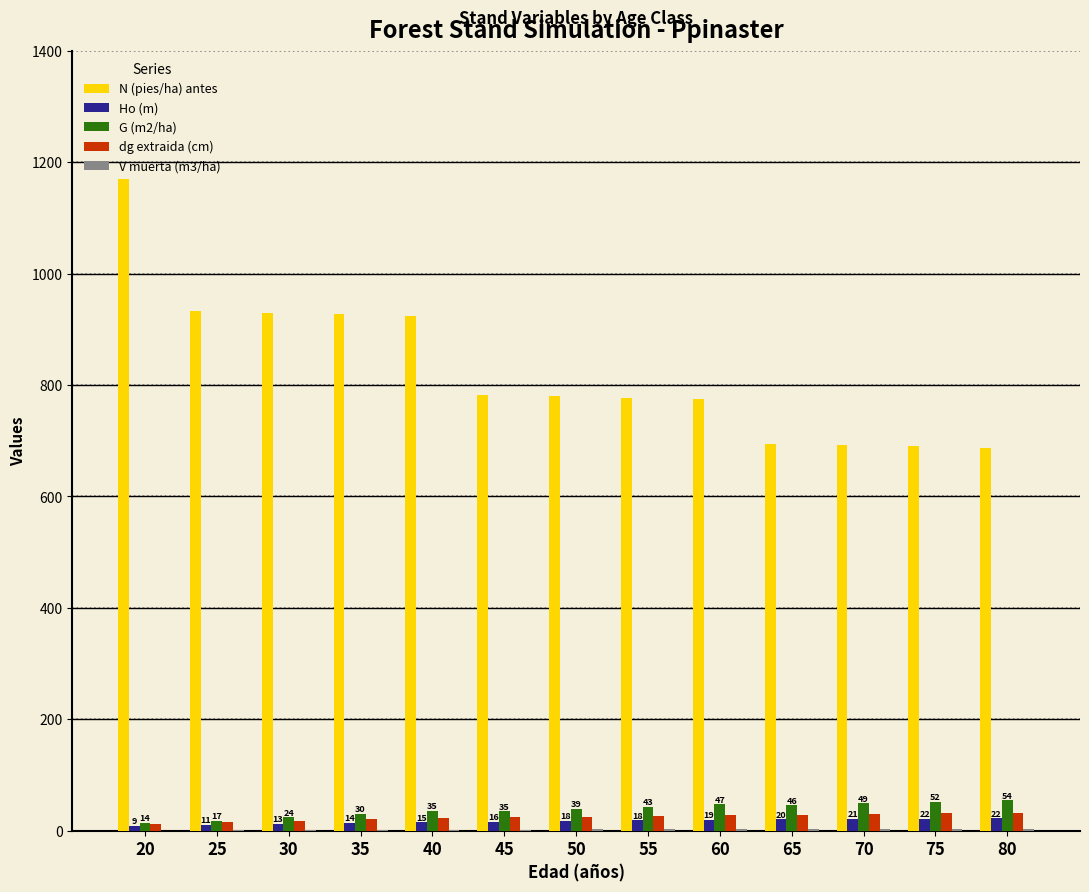

Which series has the largest total across all categories?

N (pies/ha) antes